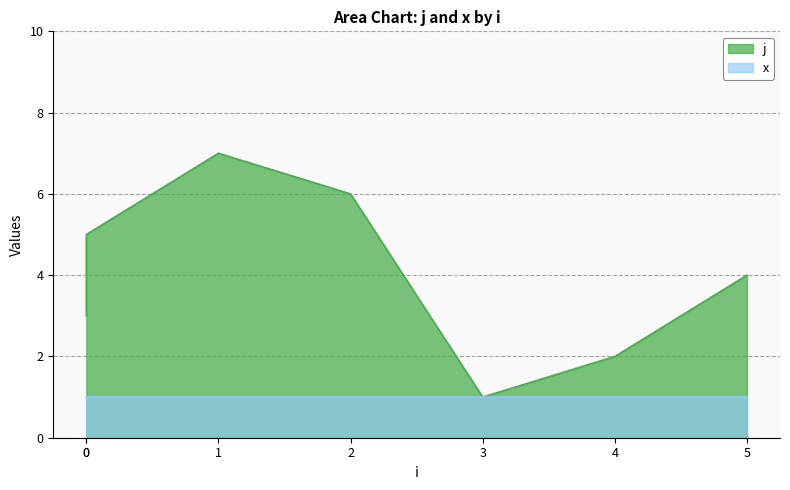

How many points are lower than both their immediate neighbors (excluding endpoints)?

1